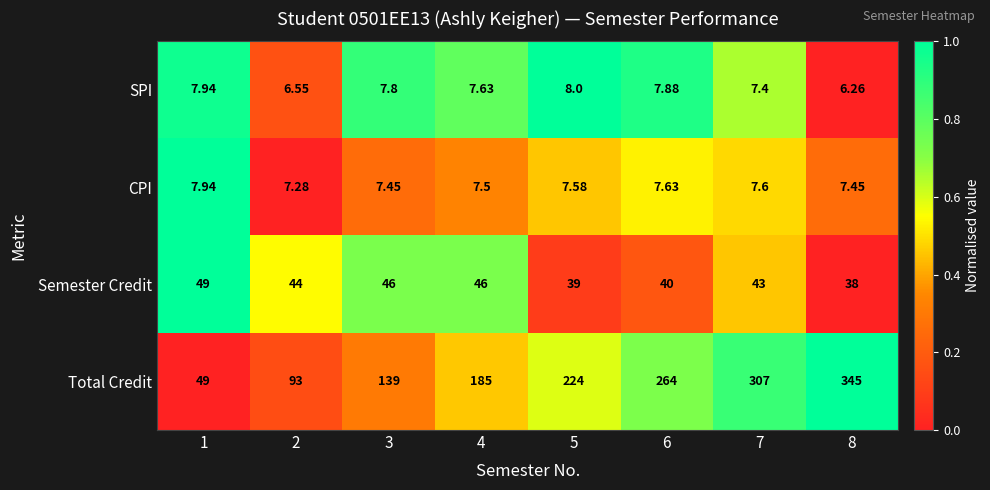

Is the value of Semester Credit at 5 greater than the value of Total Credit at 2?

No